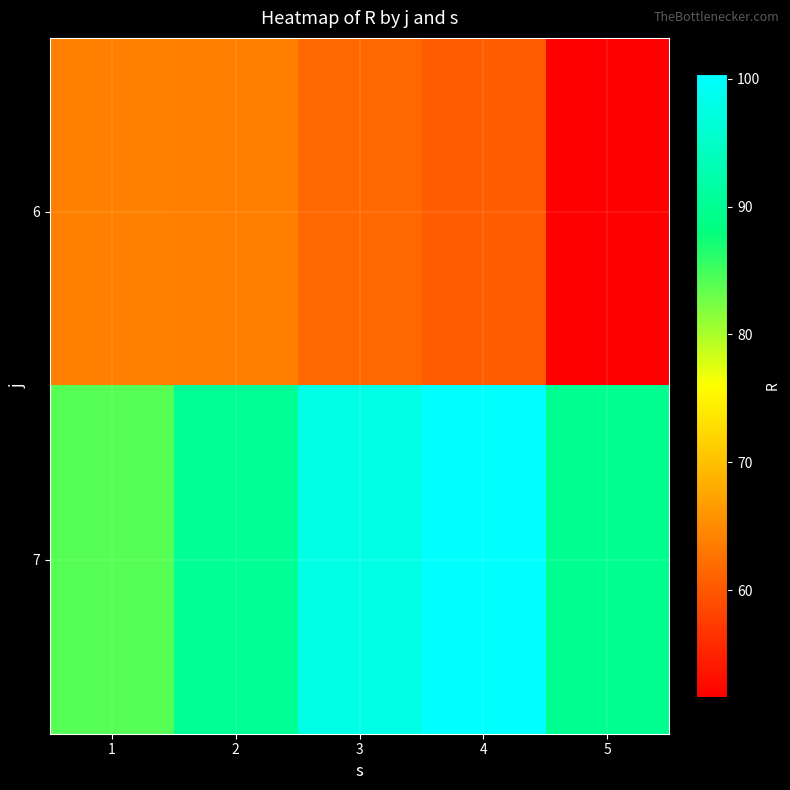

Which series has the largest range (max minus min)?

7